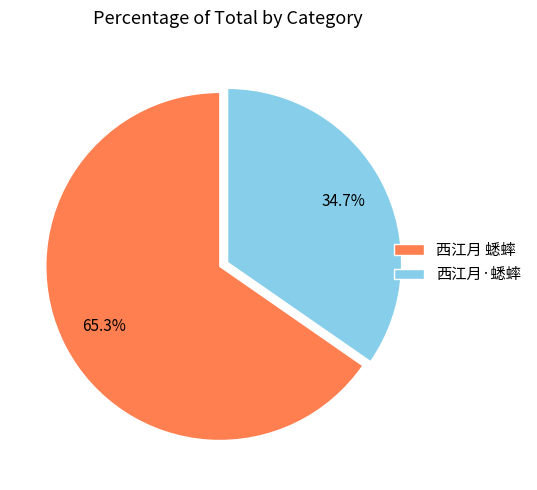

Which slice is the smallest?

西江月·蟋蟀